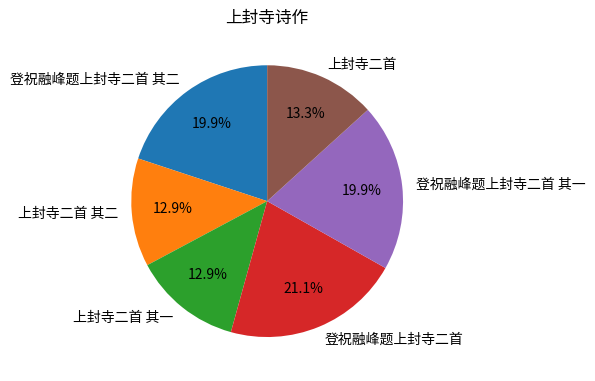

Does 登祝融峰题上封寺二首 其二 represent more than half of the total?

No